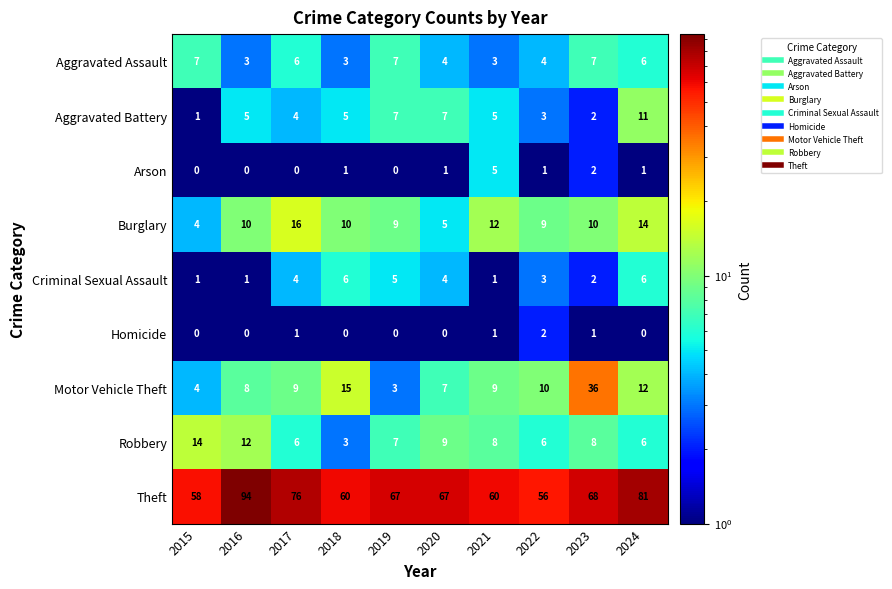

True or false: Criminal Sexual Assault has a value of 4 at 2018.

False